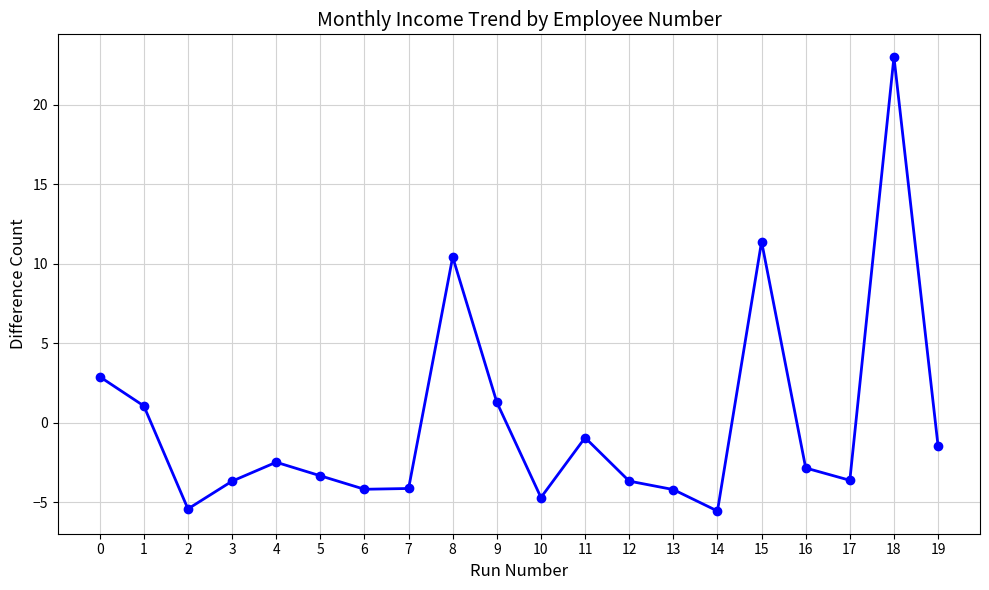

Which label corresponds to the largest value in the chart?

18